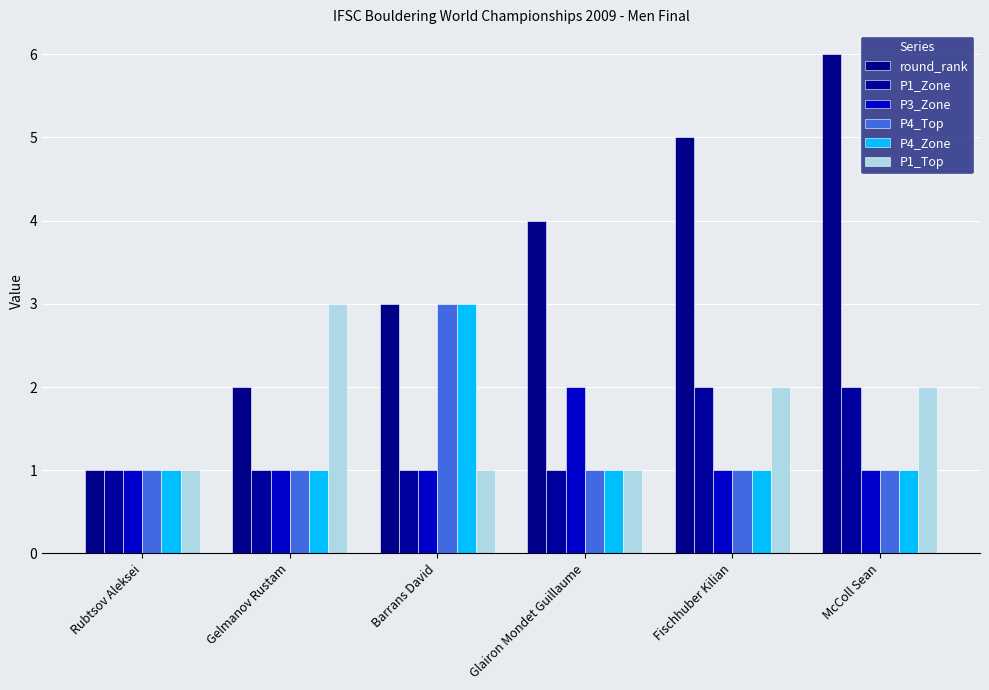

How many P3_Zone values are between 1 and 2?

6